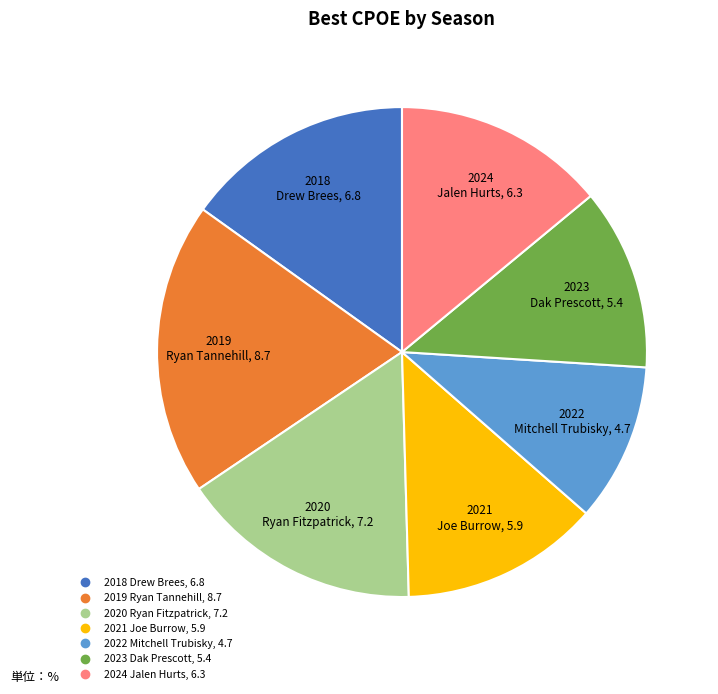

What is the smallest slice in the pie chart?

2022 Mitchell Trubisky